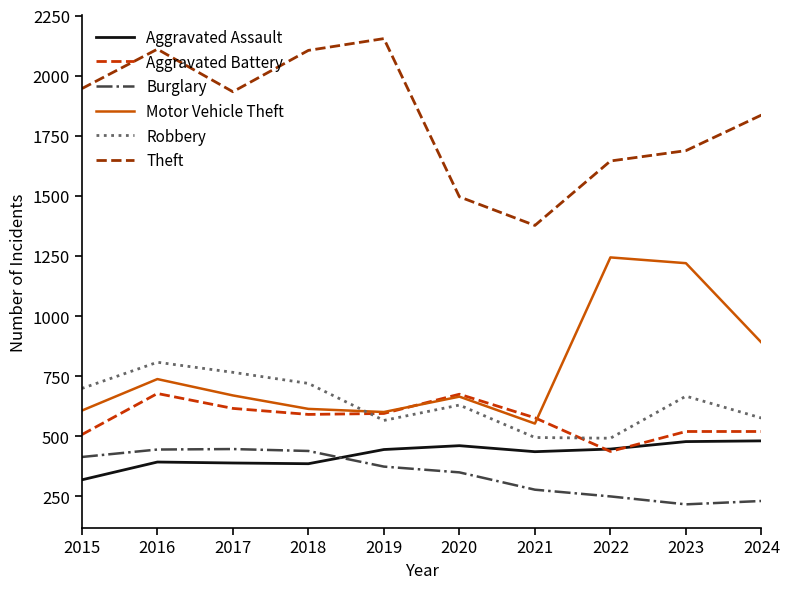

The Theft series shows 509 at 2023. True or false?

False